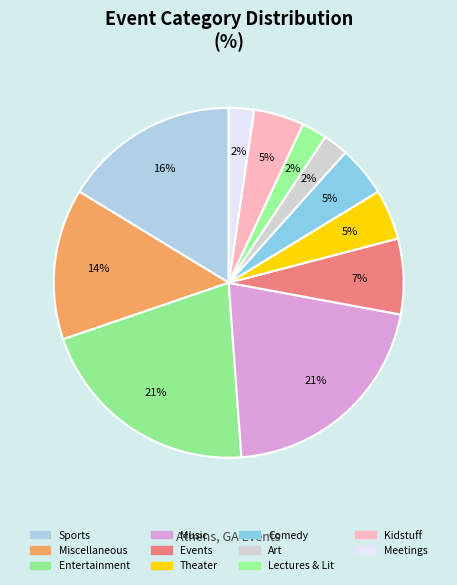

How many segments does this pie chart have?

11